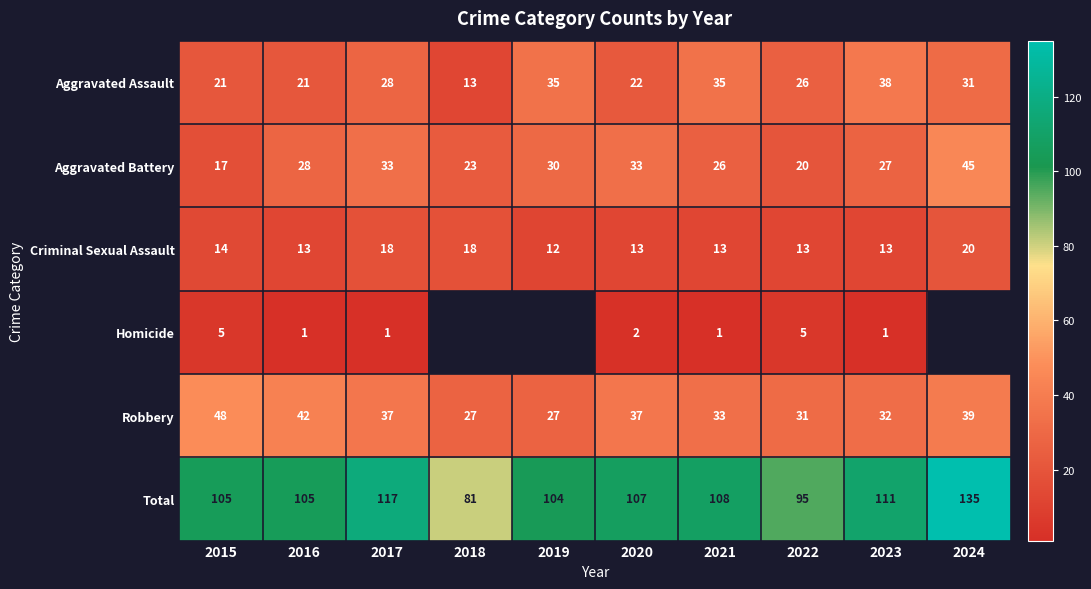

What is the lowest value of the Aggravated Battery series?

17